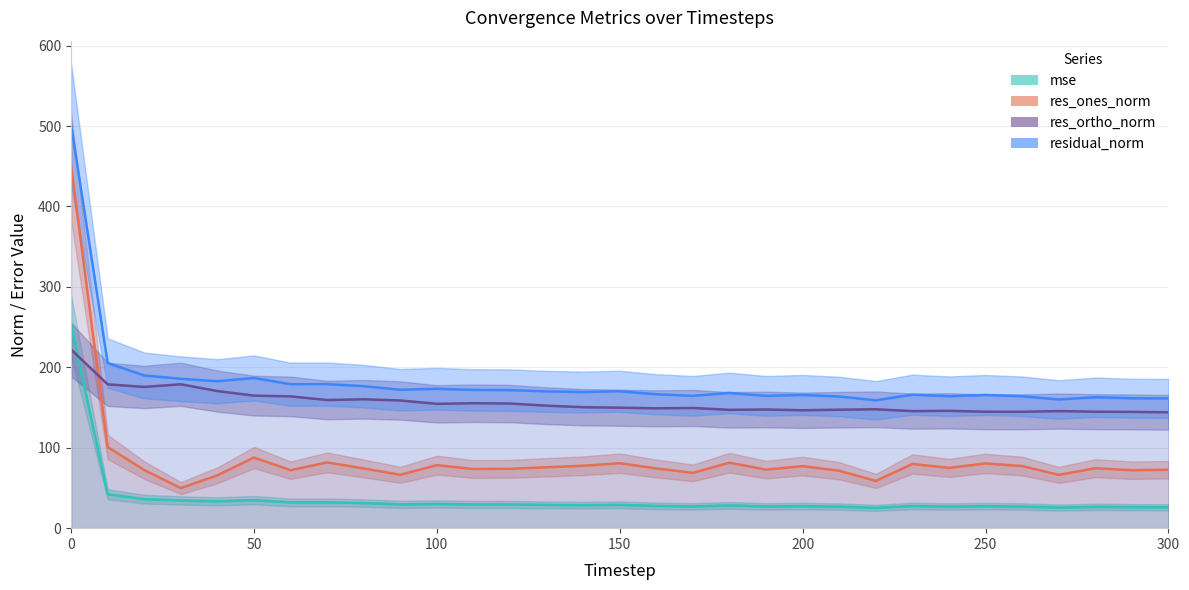

Reading left to right, transcribe all the data shown in this chart.

mse: 0=252.0	10=42.2	20=36.0	30=34.5	40=33.4	50=34.9	60=32.0	70=32.1	80=31.2	90=29.6	100=30.0	110=29.5	120=29.5	130=28.9	140=28.6	150=29.0	160=27.7	170=27.1	180=28.3	190=27.1	200=27.4	210=26.8	220=25.3	230=27.5	240=26.9	250=27.4	260=26.9	270=25.6	280=26.5	290=26.1	300=26.0
res_ones_norm: 0=450.1	10=100.9	20=72.2	30=49.8	40=65.7	50=87.8	60=72.1	70=81.8	80=74.2	90=66.4	100=78.4	110=73.5	120=73.8	130=75.7	140=77.6	150=80.8	160=74.2	170=68.8	180=81.4	190=72.8	200=77.2	210=71.4	220=58.7	230=79.8	240=75.0	250=80.5	260=77.2	270=66.3	280=74.5	290=72.1	300=72.6
res_ortho_norm: 0=222.1	10=178.8	20=175.6	30=178.9	40=170.5	50=164.8	60=163.8	70=159.3	80=160.2	90=158.7	100=154.6	110=155.3	120=155.0	130=152.3	140=150.4	150=149.8	160=149.0	170=149.5	180=147.1	190=147.5	200=146.6	210=147.3	220=147.8	230=145.5	240=145.9	250=144.8	260=144.7	270=145.6	280=144.8	290=144.6	300=144.0
residual_norm: 0=502.0	10=205.3	20=189.8	30=185.7	40=182.7	50=186.7	60=179.0	70=179.1	80=176.6	90=172.1	100=173.3	110=171.9	120=171.6	130=170.1	140=169.3	150=170.2	160=166.5	170=164.5	180=168.1	190=164.5	200=165.6	210=163.7	220=159.0	230=166.0	240=164.0	250=165.6	260=164.0	270=160.0	280=162.8	290=161.5	300=161.3